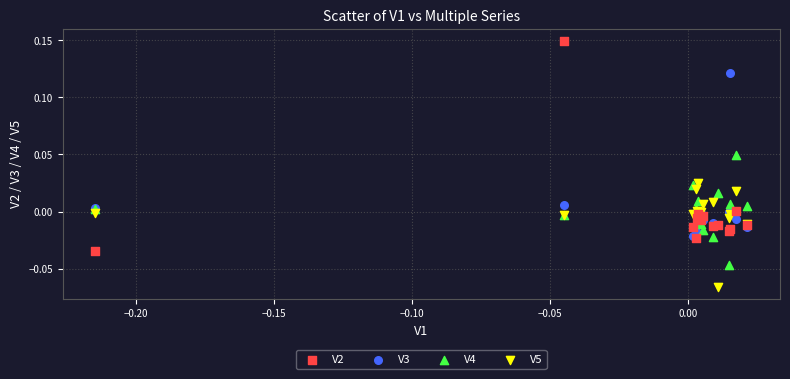

What are all the series names shown in the legend?

V2, V3, V4, V5